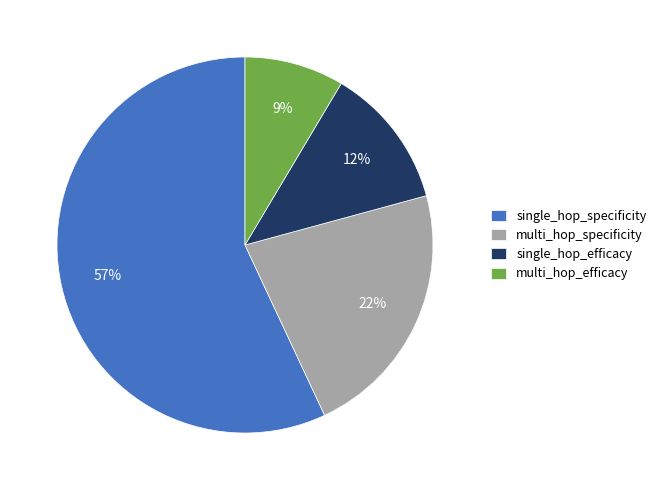

What is the smallest slice in the pie chart?

multi_hop_efficacy